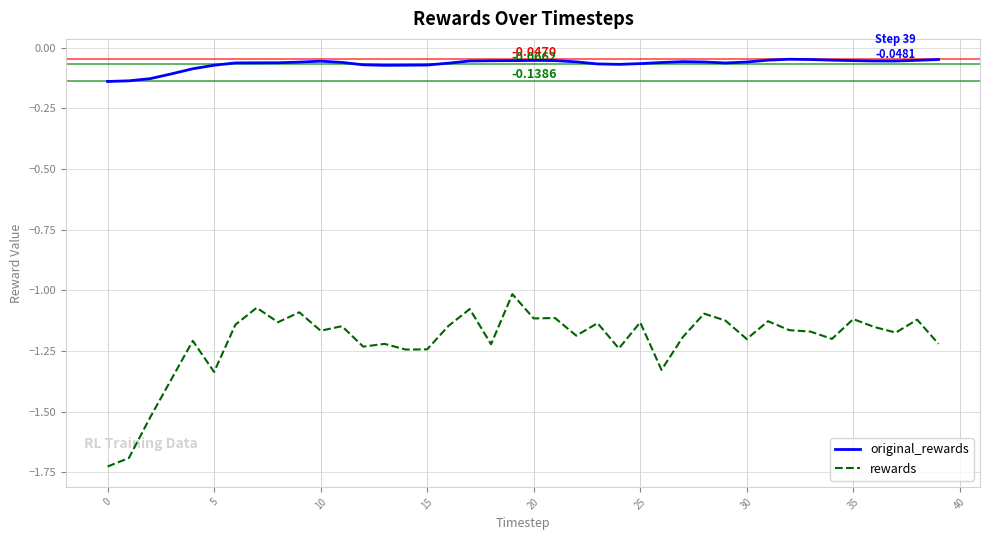

True or false: original_rewards and rewards cross at least once.

False